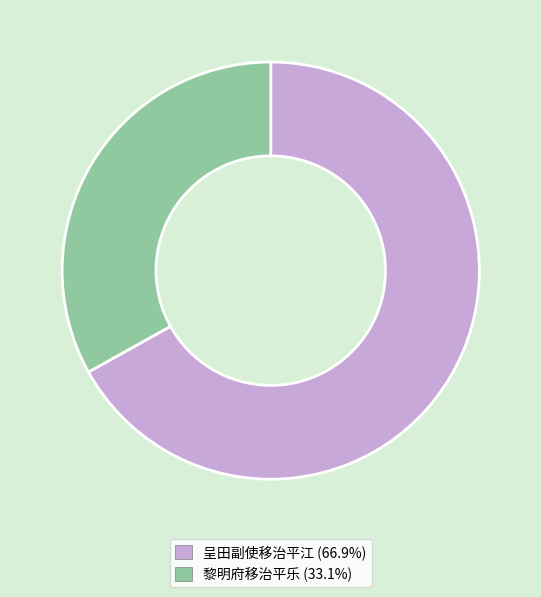

Rank the categories by value from highest to lowest.

呈田副使移治平江, 黎明府移治平乐